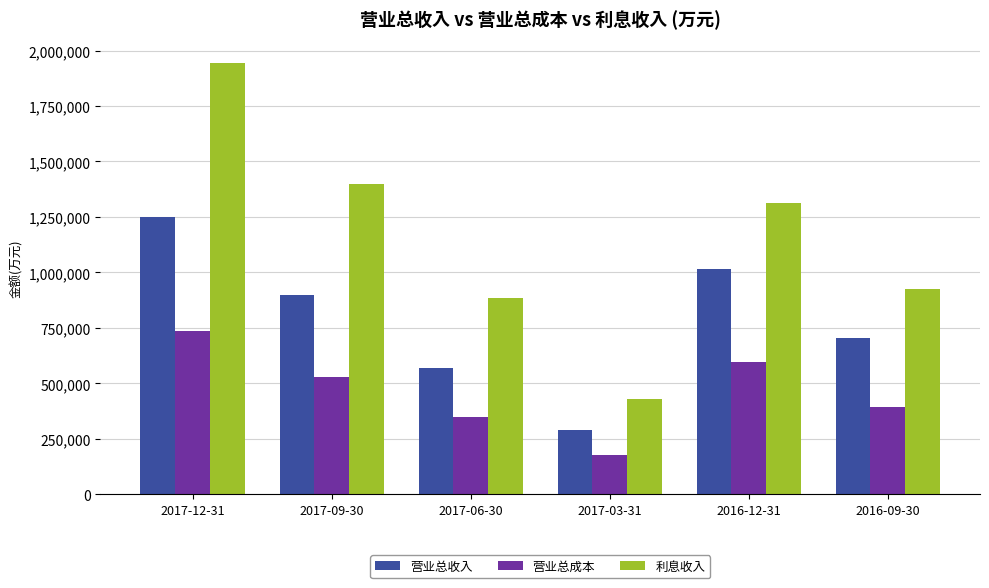

What is the difference between the maximum and minimum values in the 营业总收入 series?

958384